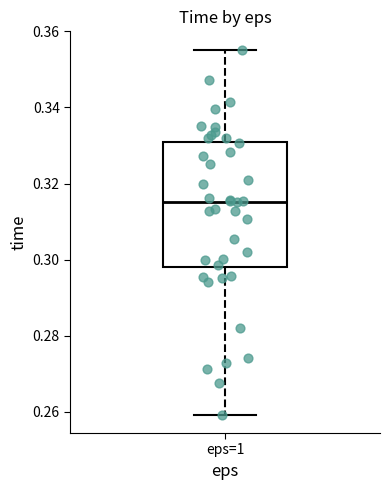

Read this box plot against the y-axis: the position of the median line, the range covered by the box, and the ends of both whiskers. The values are not printed on the chart, so give them approximately, as read against the axis.

median 0.316, box 0.298 to 0.330, whiskers 0.260 to 0.356